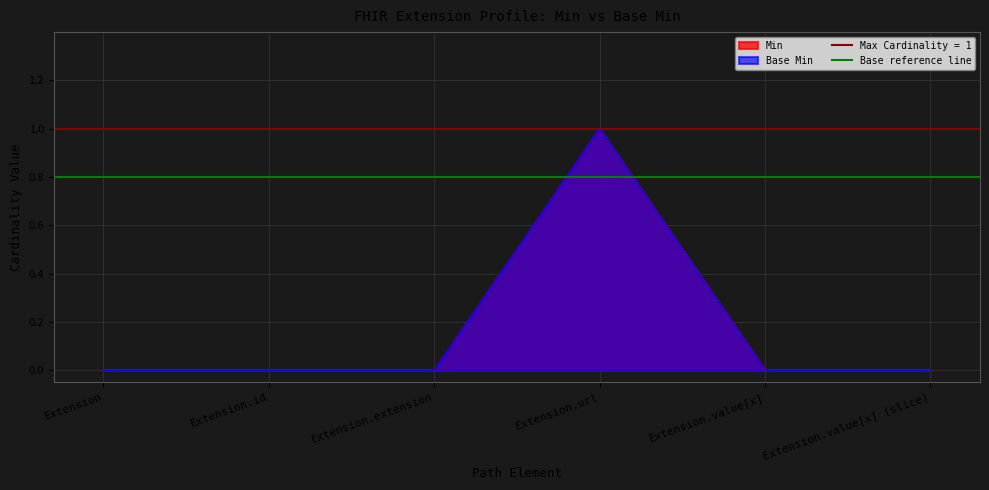

True or false: Base Min and Min cross at least once.

False